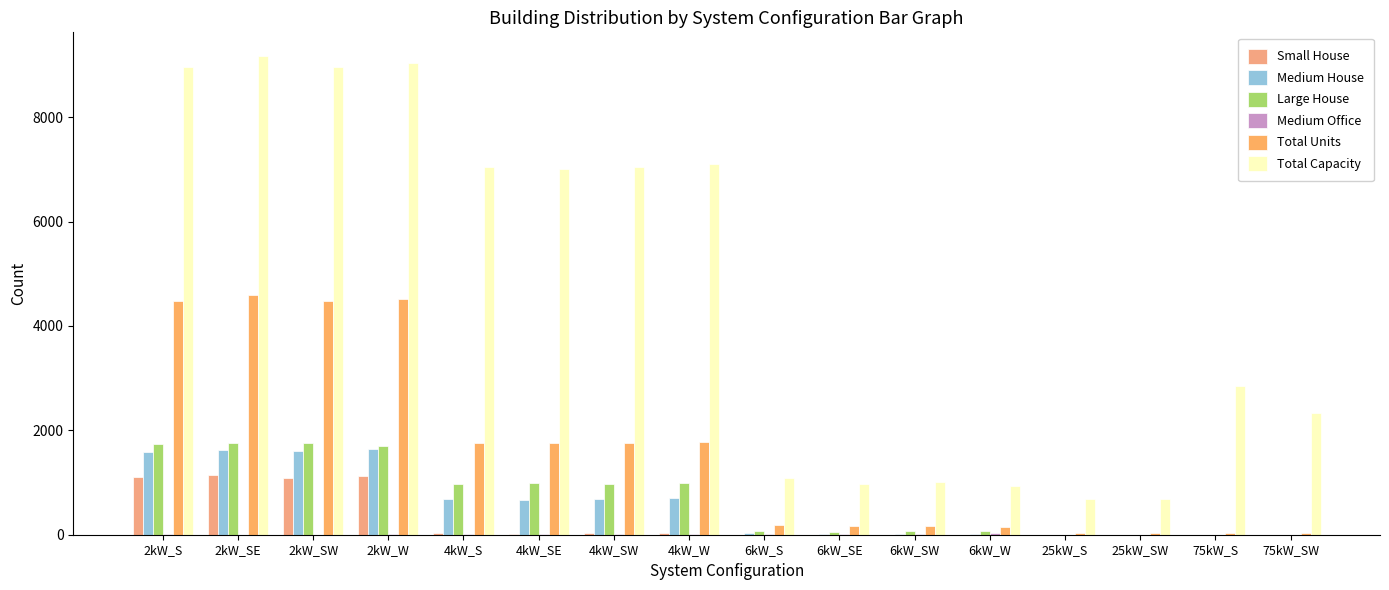

At which category does the chart reach its peak across all series?

2kW_SE